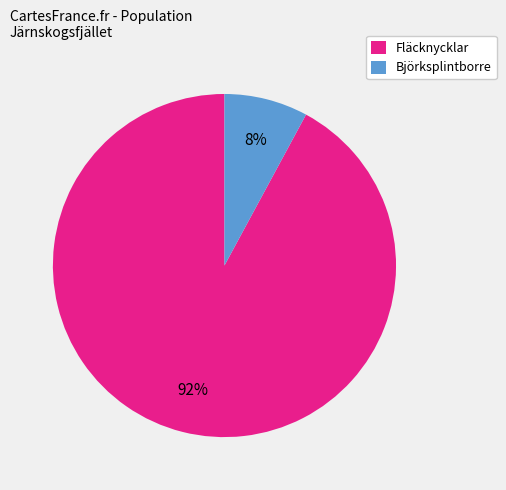

To the nearest percent, what is the average slice percentage?

50%